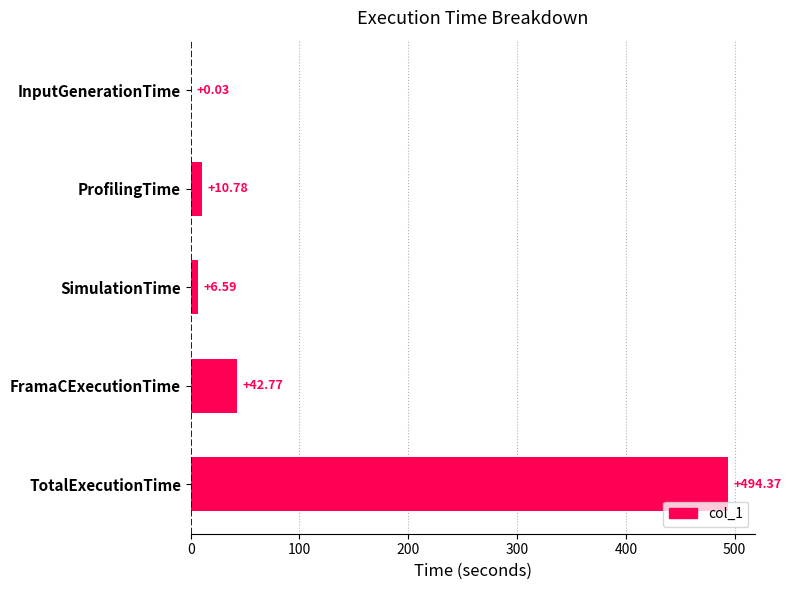

What is the change in value from ProfilingTime to FramaCExecutionTime?

+32.0